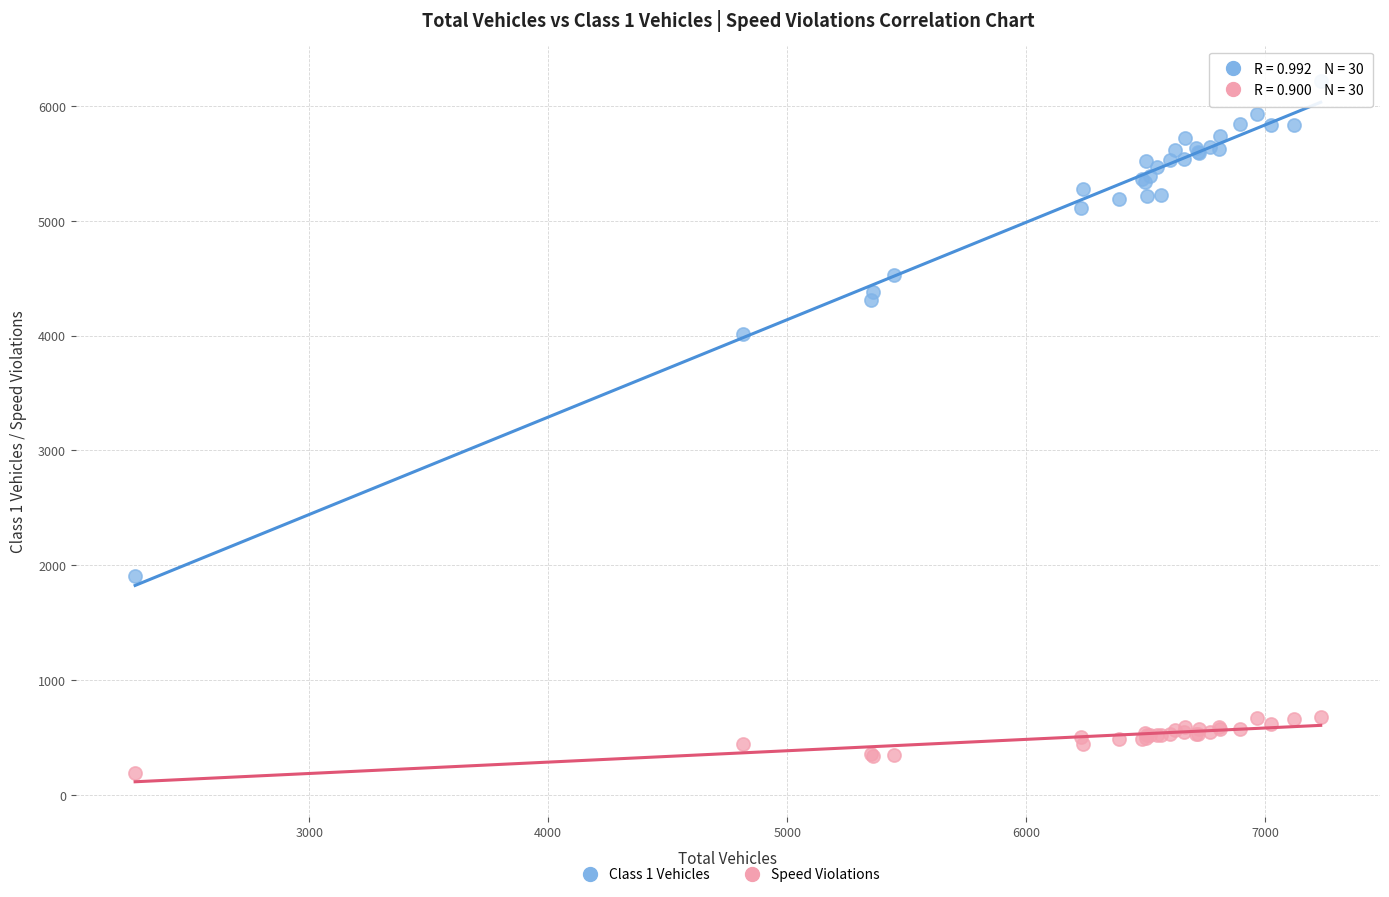

What is the X range (max minus min) for the scatter plot?

4959